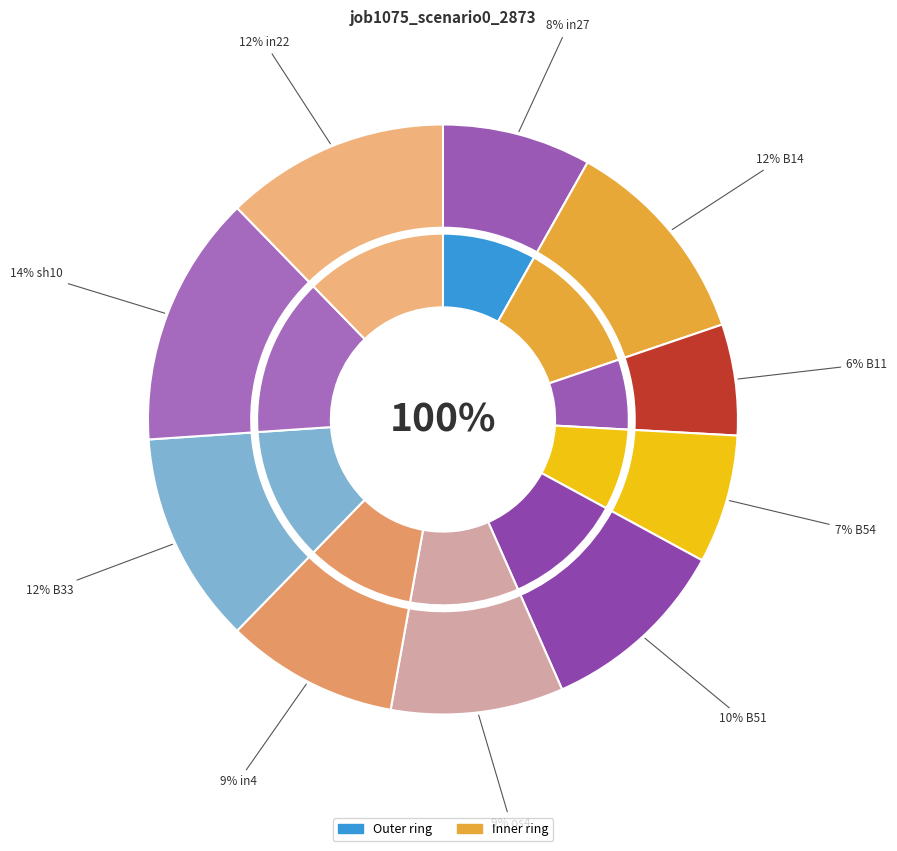

Which category has the smallest portion of the pie?

B11